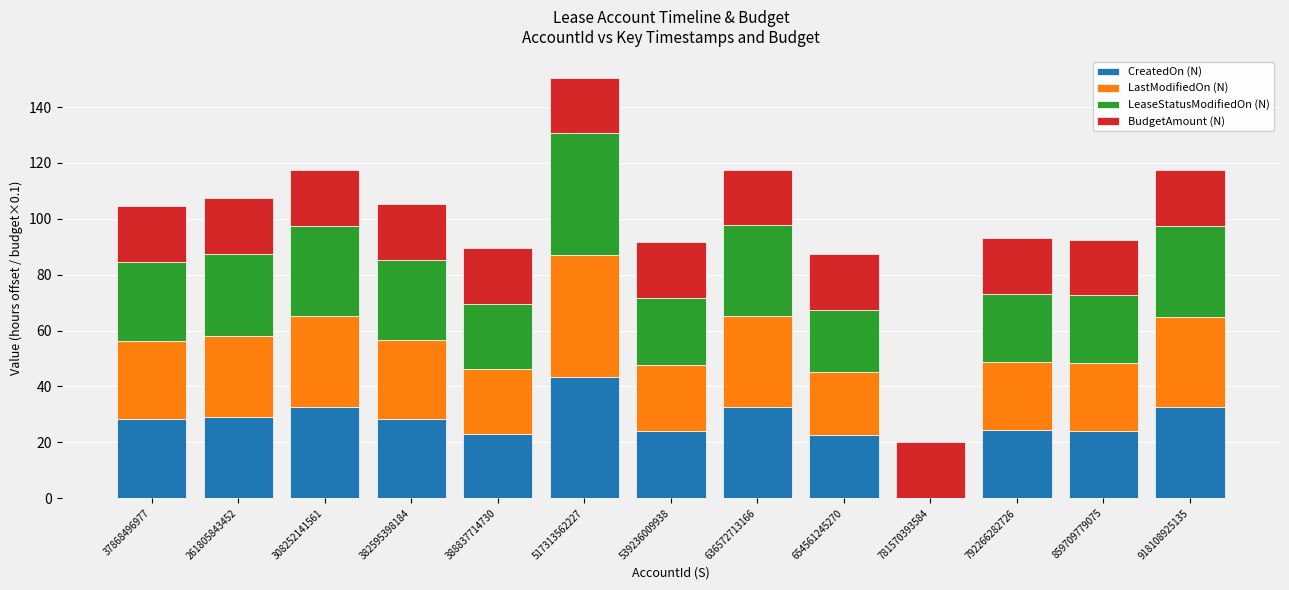

Are the bars grouped side by side (vs. stacked)?

No